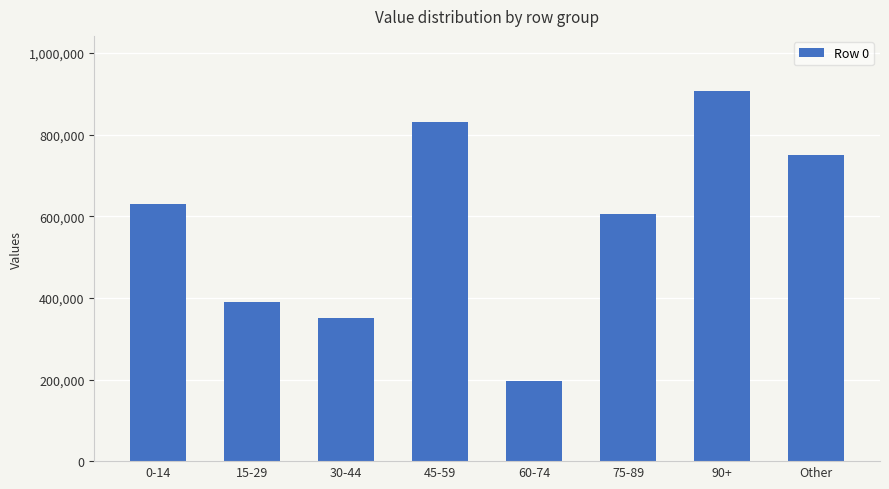

Reading left to right, transcribe all the data shown in this chart.

630169	390097	351101	831452	196097	605001	906247	750831